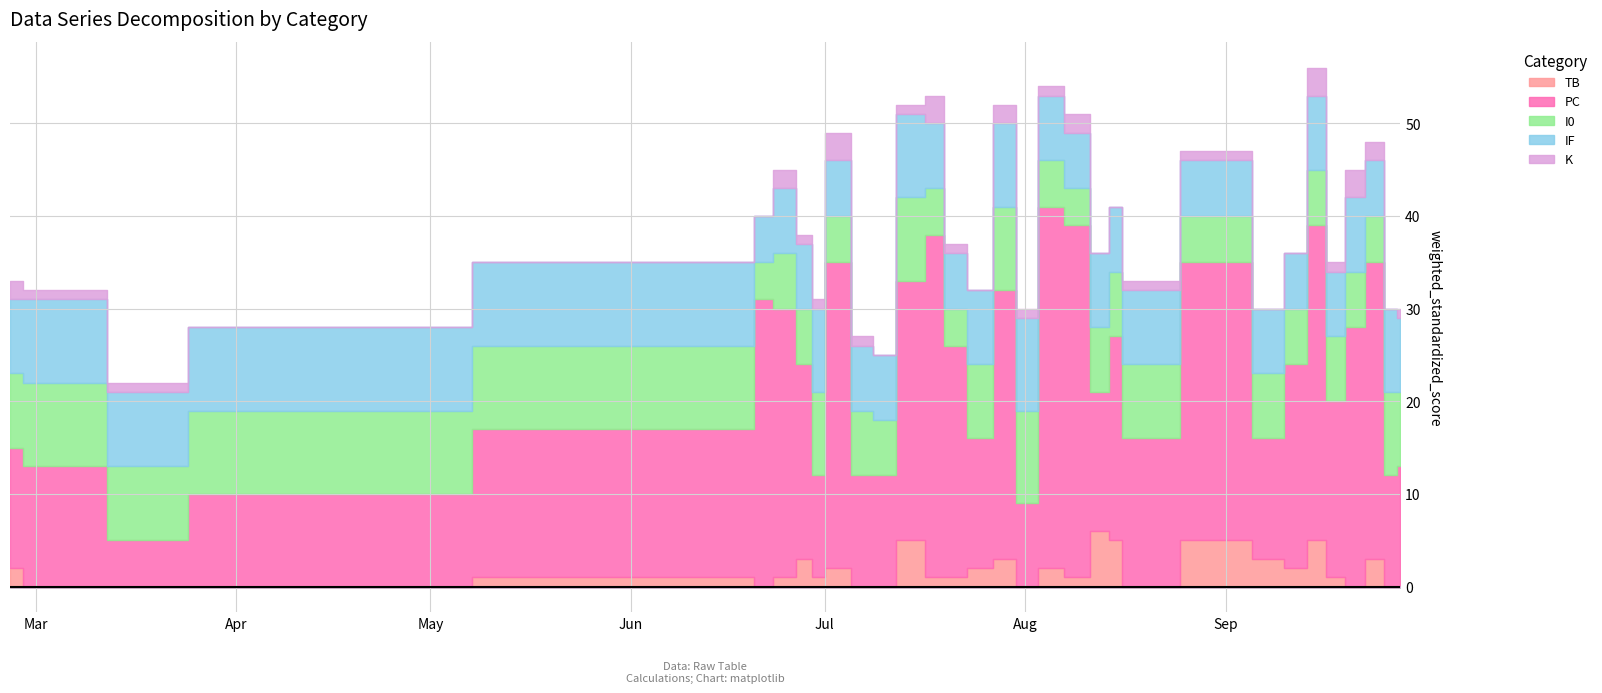

Is the value of PC at 2023-09-18 greater than the value of IF at 2023-09-08?

Yes